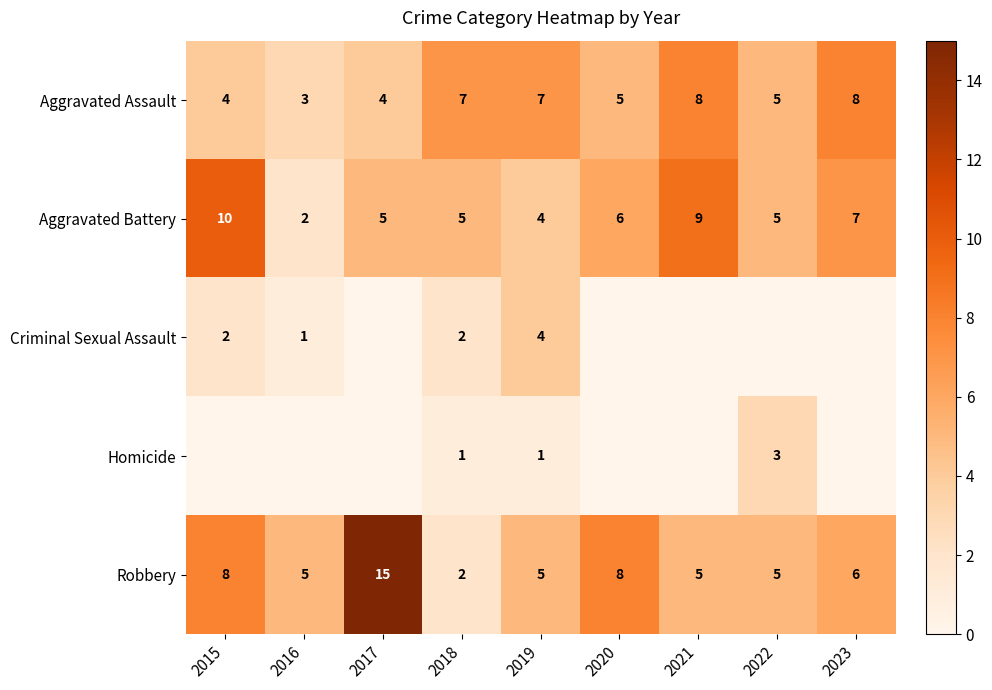

At which category is the sum across all series the highest?

2015